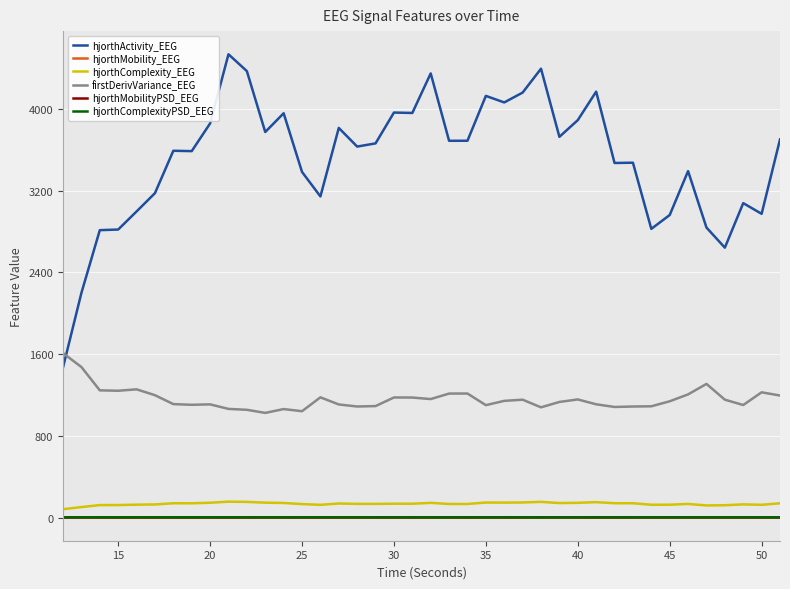

What is the maximum value shown in the chart?

4535.4